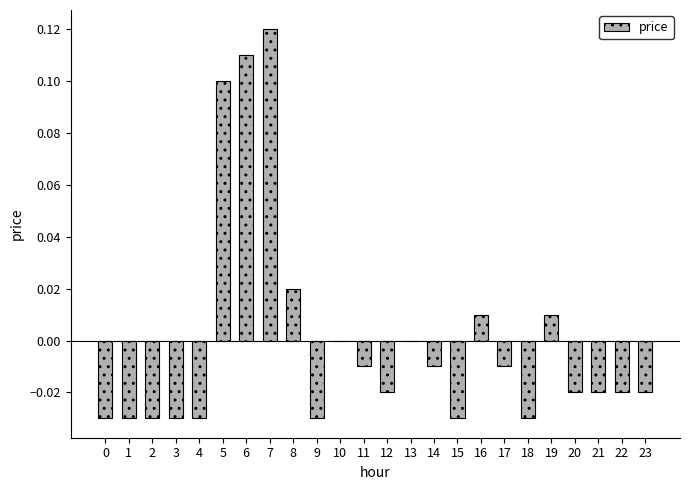

Which has a higher value, 18 or 14?

14